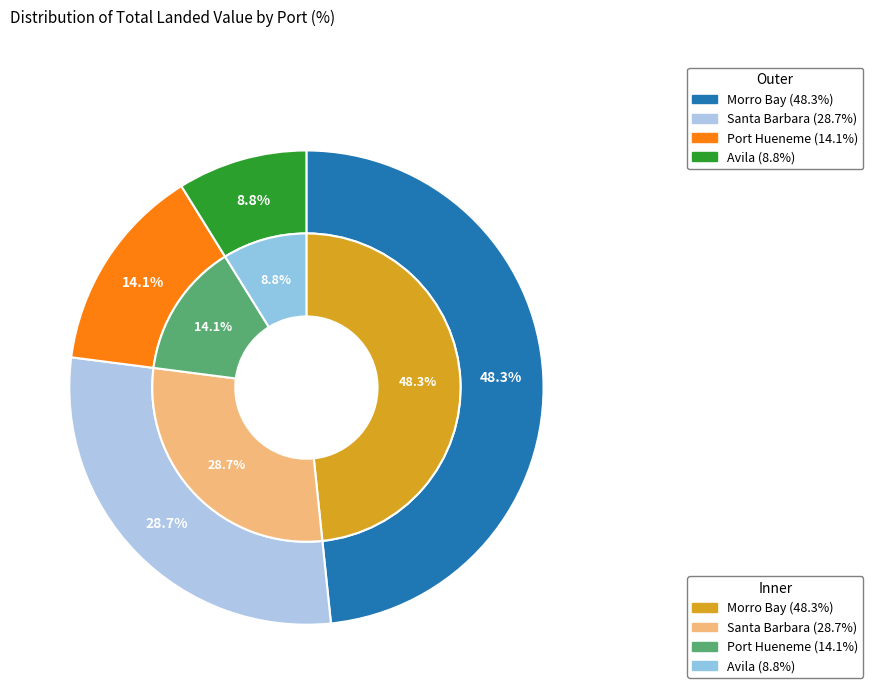

To the nearest percent, what percentage of the pie is Port Hueneme?

14%